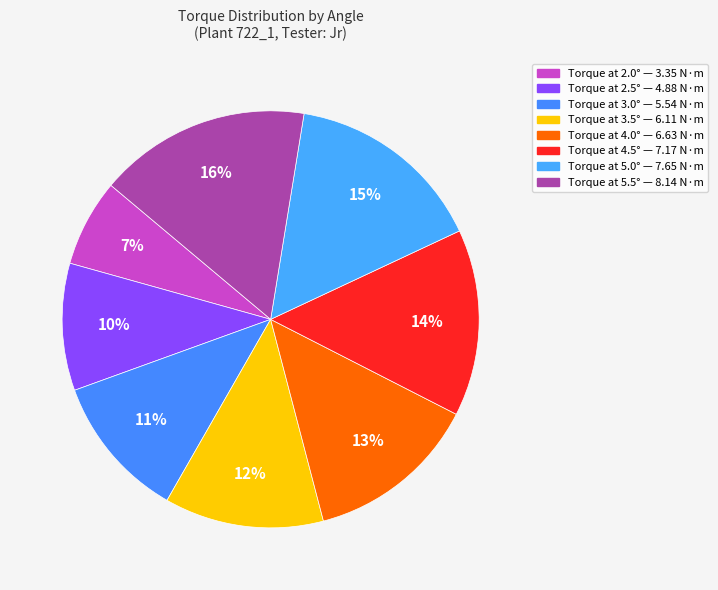

How many segments does this pie chart have?

8